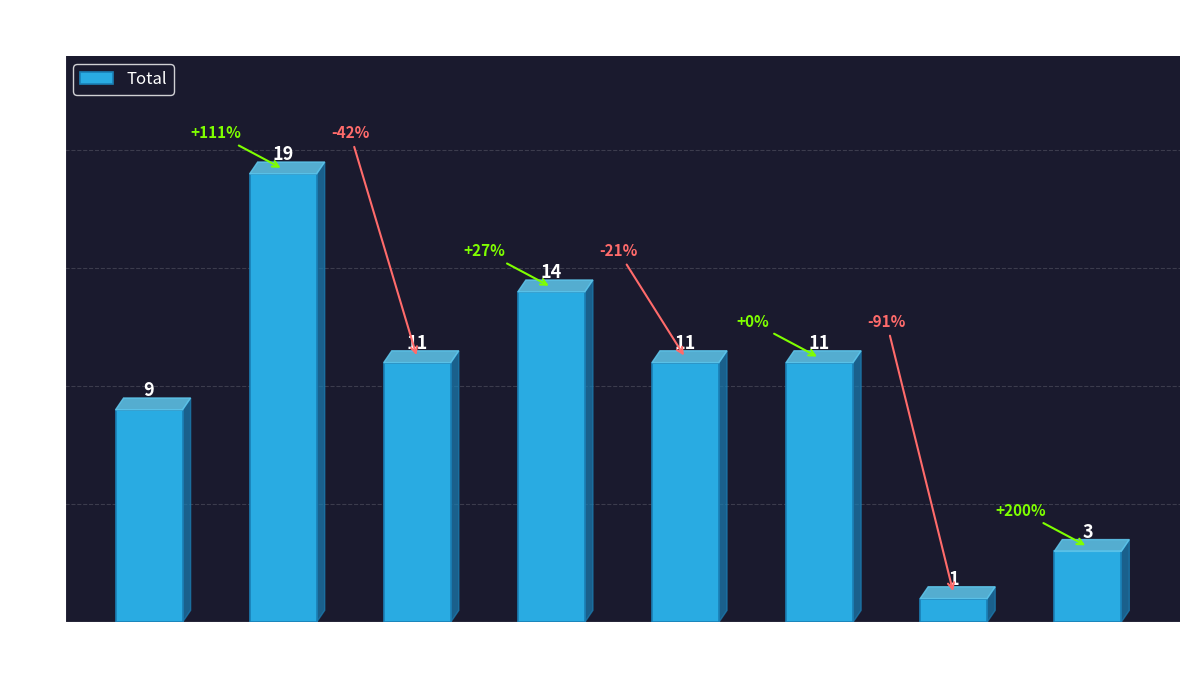

Count the values in the range 9 to 14.

5